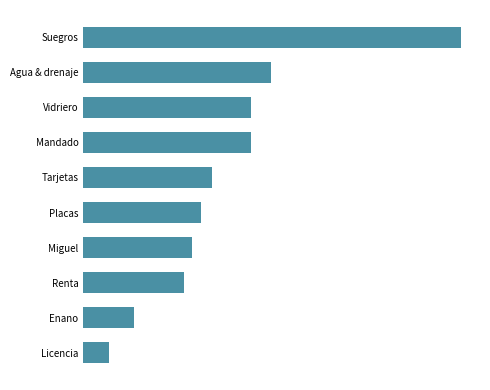

Does the chart contain any negative values?

No